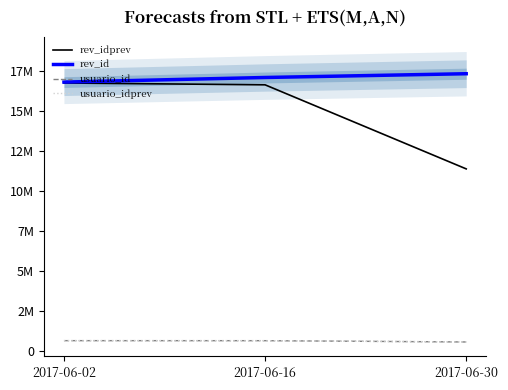

Count the number of data series in this chart.

4